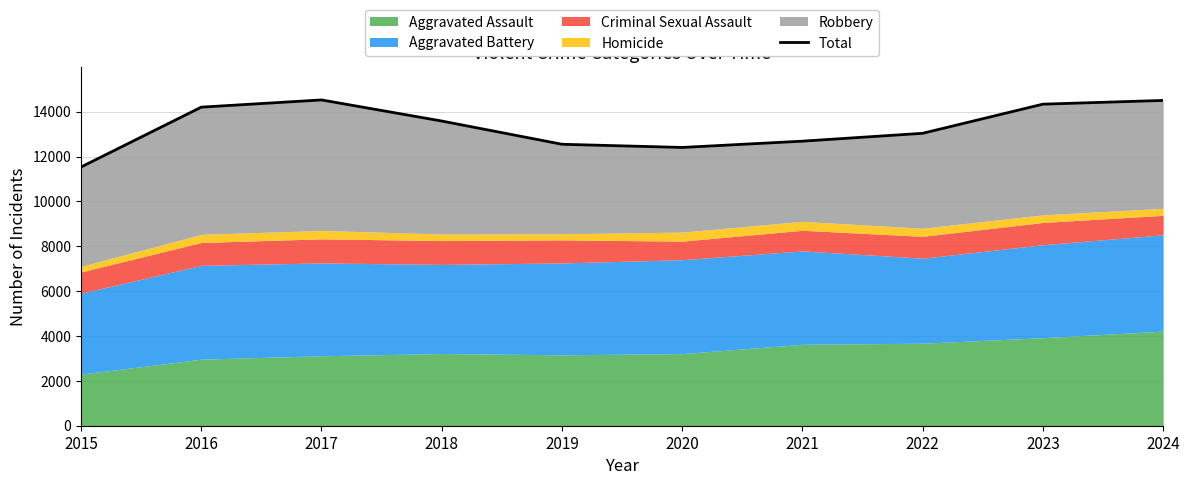

How many interior local peaks (higher than both neighbors) does the data have?

1